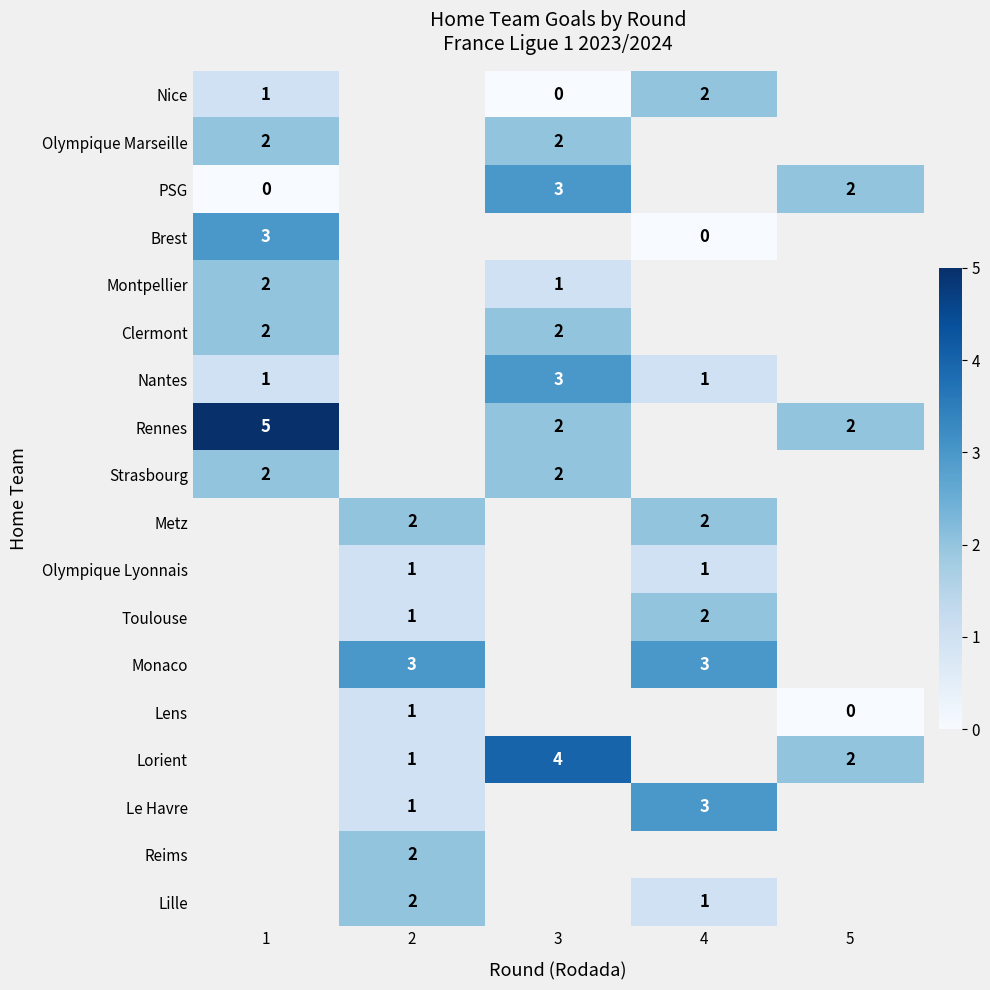

The Lille series shows 0 at 4. True or false?

False